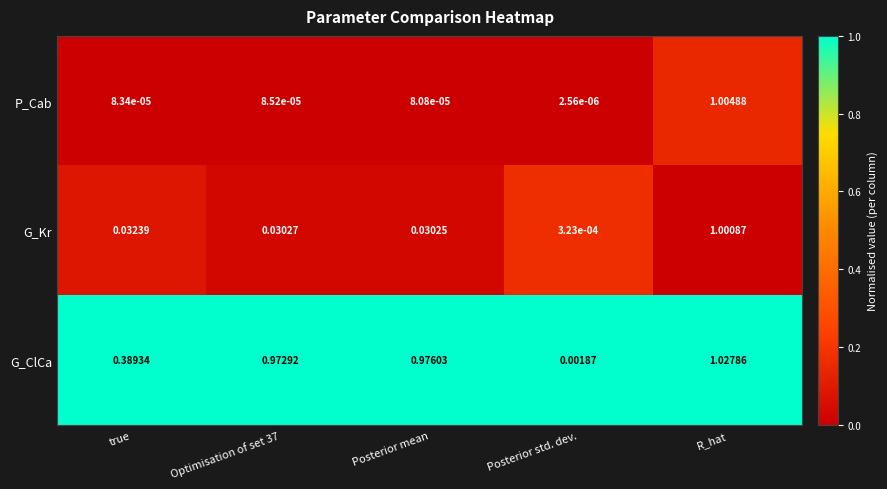

Which label corresponds to the largest value in the chart?

R_hat